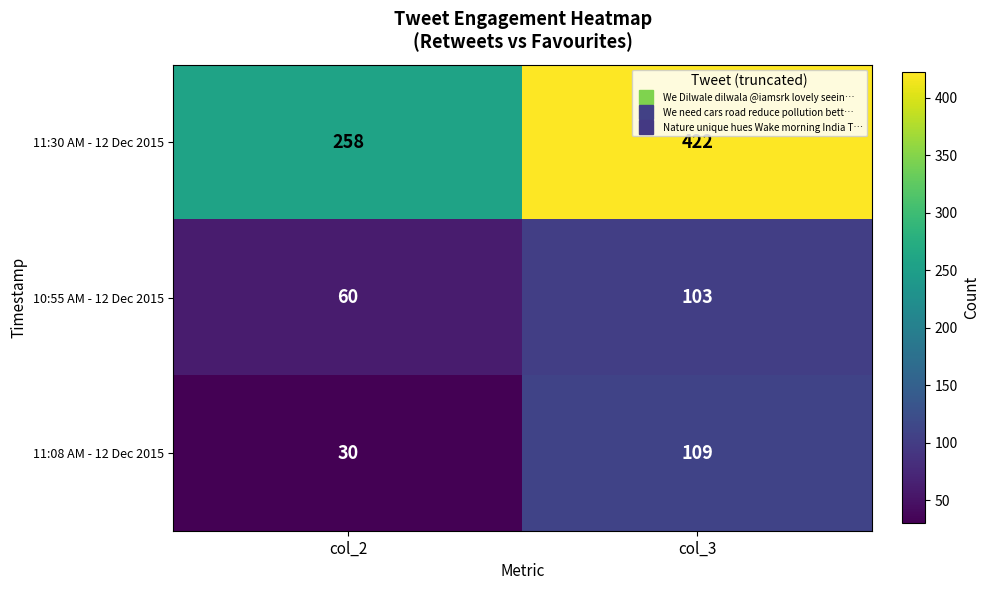

What is the greatest value displayed?

422